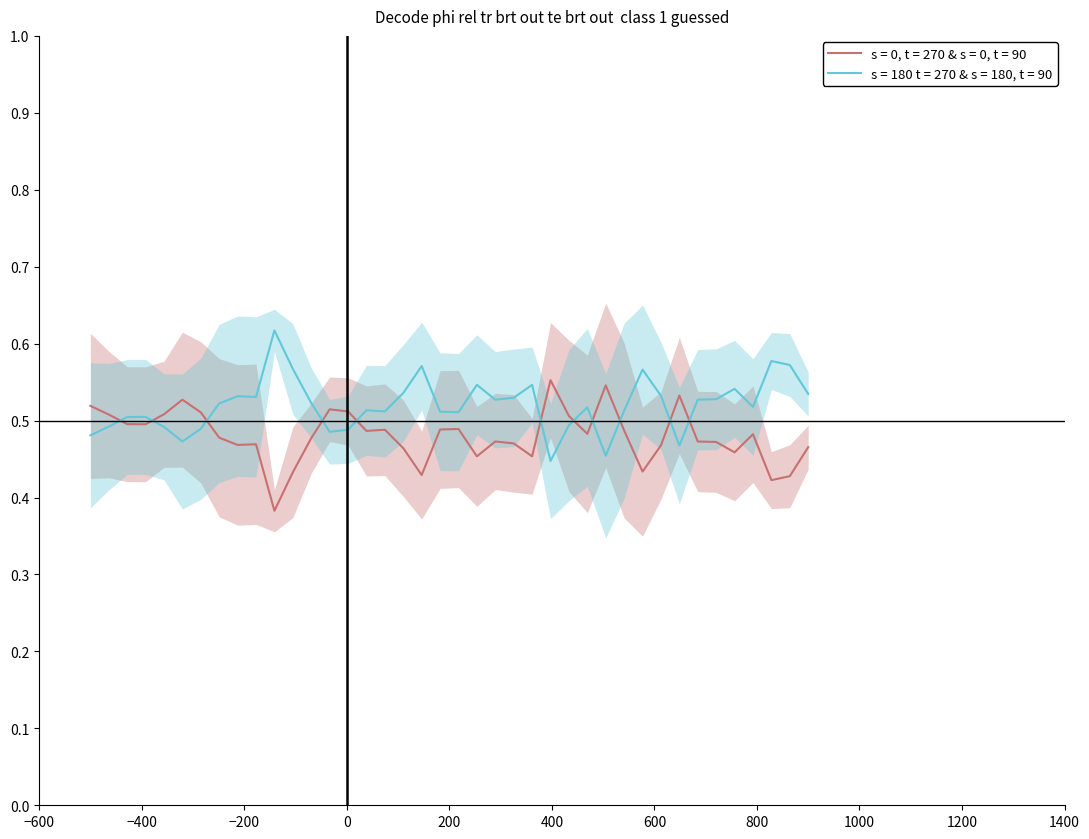

True or false: the data shows 0.6 at 33.

False